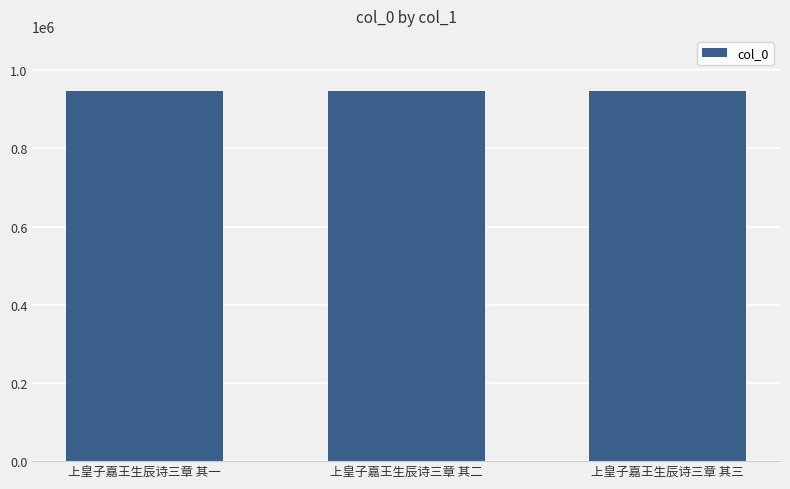

What is the ratio of the value at 上皇子嘉王生辰诗三章 其二 to the value at 上皇子嘉王生辰诗三章 其三?

1.0